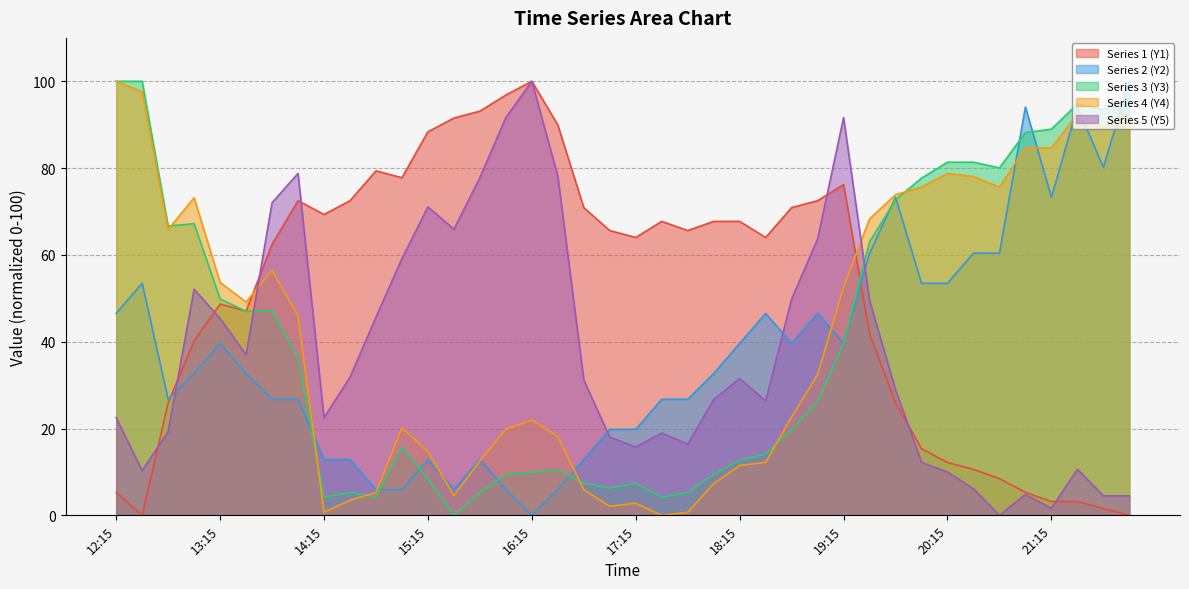

Which series has the widest spread of values?

Series 1 (Y1)